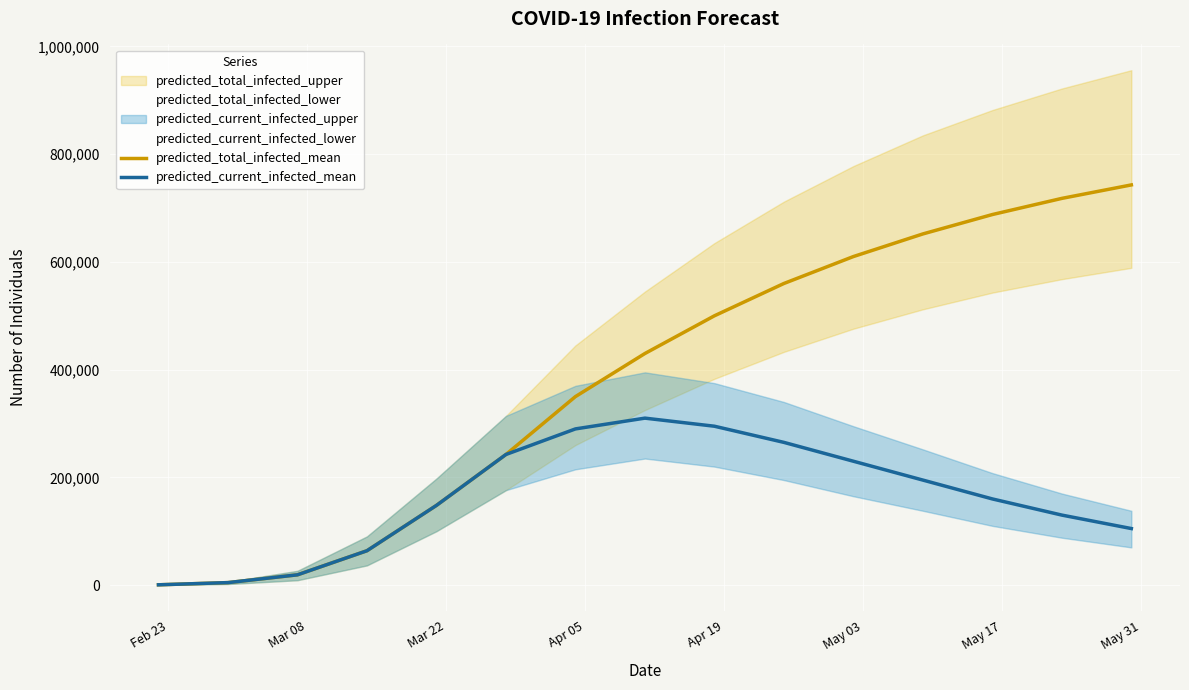

What is the difference between the maximum and second lowest values in the predicted_total_infected_mean series?

738346